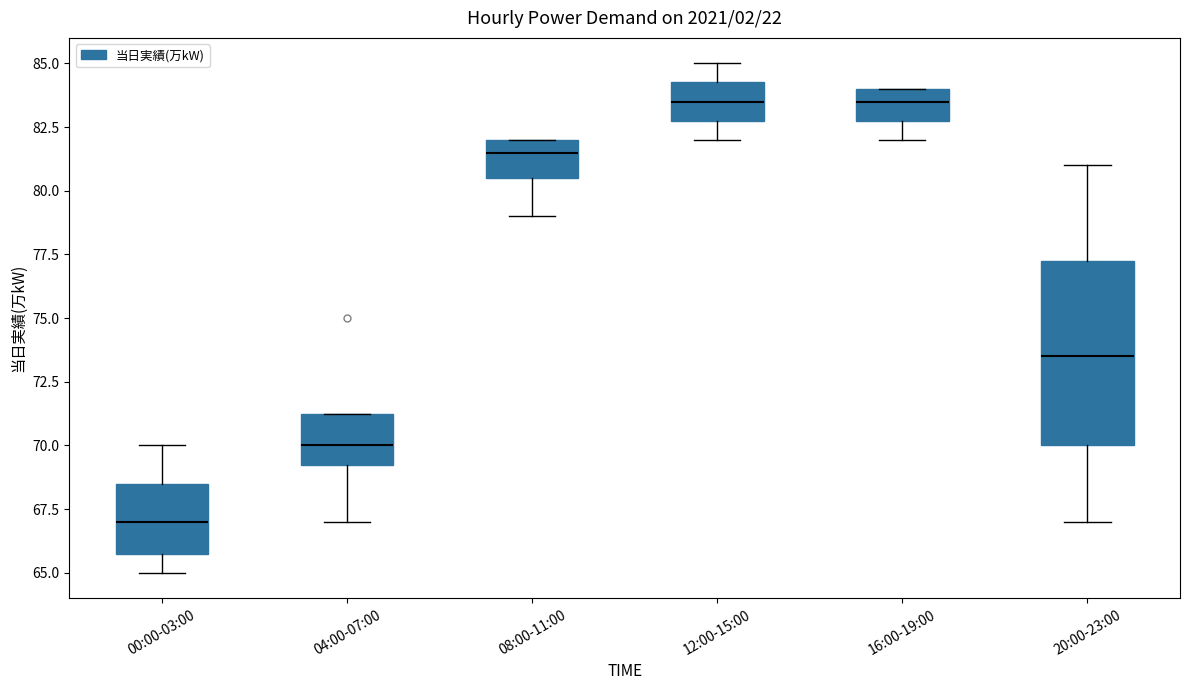

Reading left to right, transcribe this box plot: for each box, give where its median line is, the range the box spans, and where its two whiskers end, as read against the y-axis. The values are not printed on the chart, so give them approximately, as read against the axis.

00:00-03:00: median 67.0, box 66.0 to 68.5, whiskers 65.0 to 70.0
04:00-07:00: median 70.0, box 69.5 to 71.5, whiskers 67.0 to 71.5
08:00-11:00: median 81.5, box 80.5 to 82.0, whiskers 79.0 to 82.0
12:00-15:00: median 83.5, box 83.0 to 84.5, whiskers 82.0 to 85.0
16:00-19:00: median 83.5, box 83.0 to 84.0, whiskers 82.0 to 84.0
20:00-23:00: median 73.5, box 70.0 to 77.5, whiskers 67.0 to 81.0